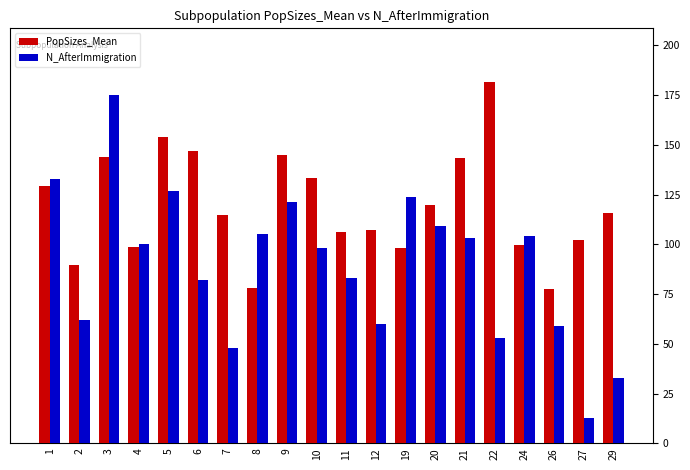

At which category is the sum across all series the highest?

3